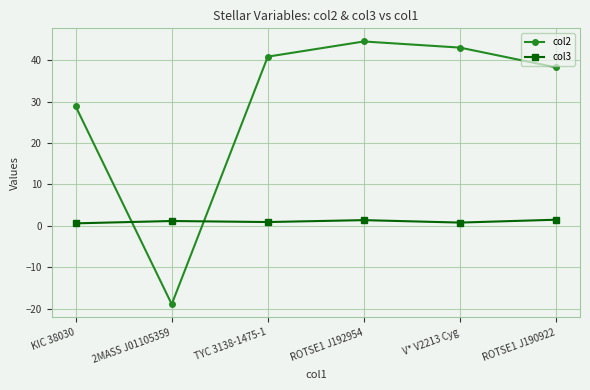

Rank the series at TYC 3138-1475-1 from highest to lowest value.

col2, col3